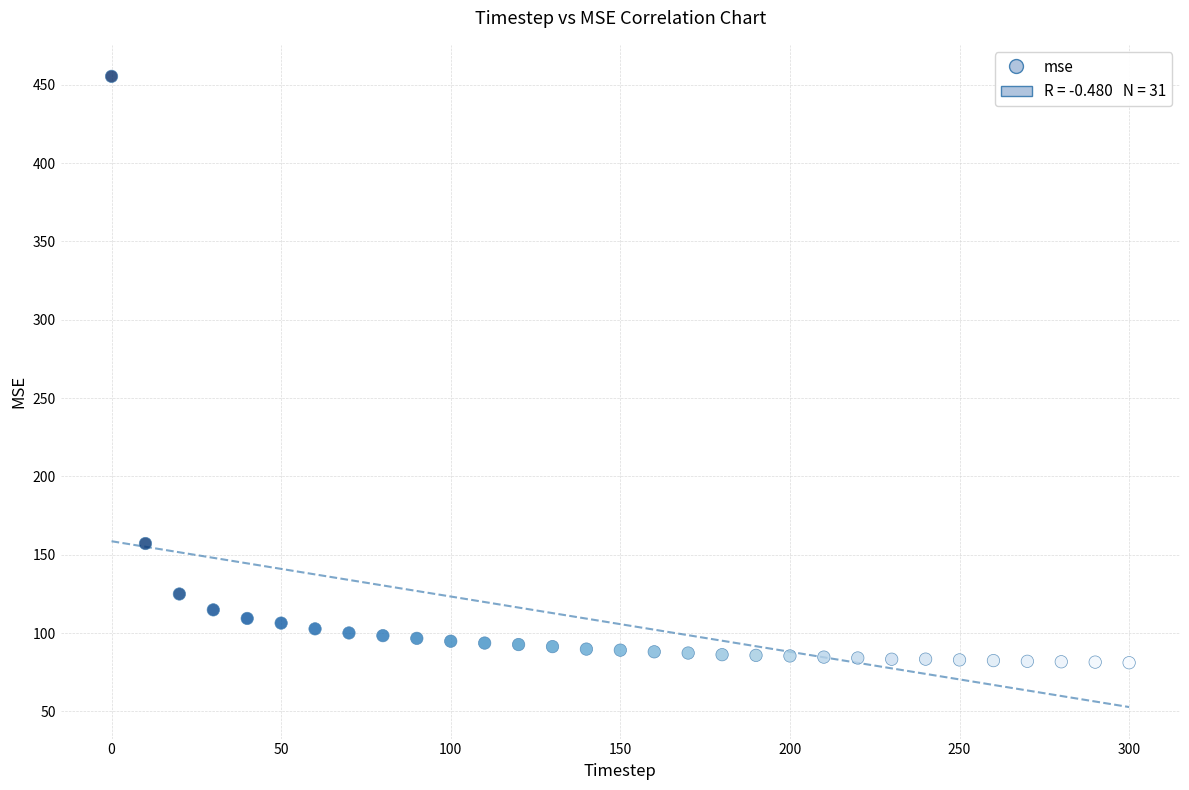

What is the range of X values (max minus min)?

300.0